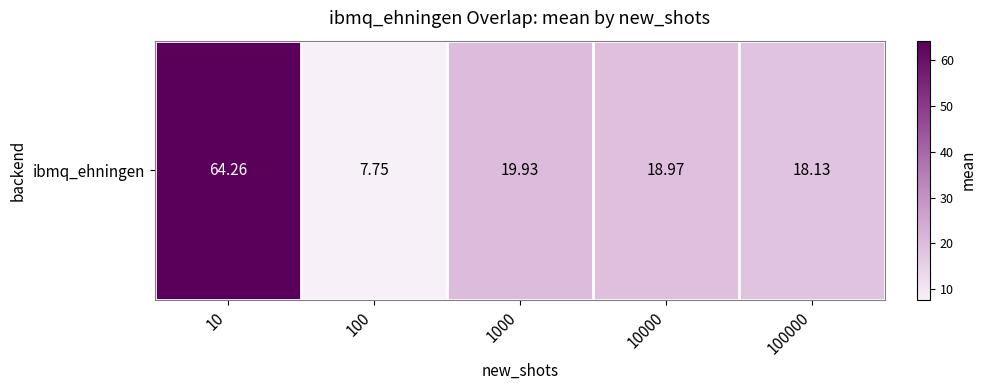

Which label corresponds to the largest value in the chart?

10